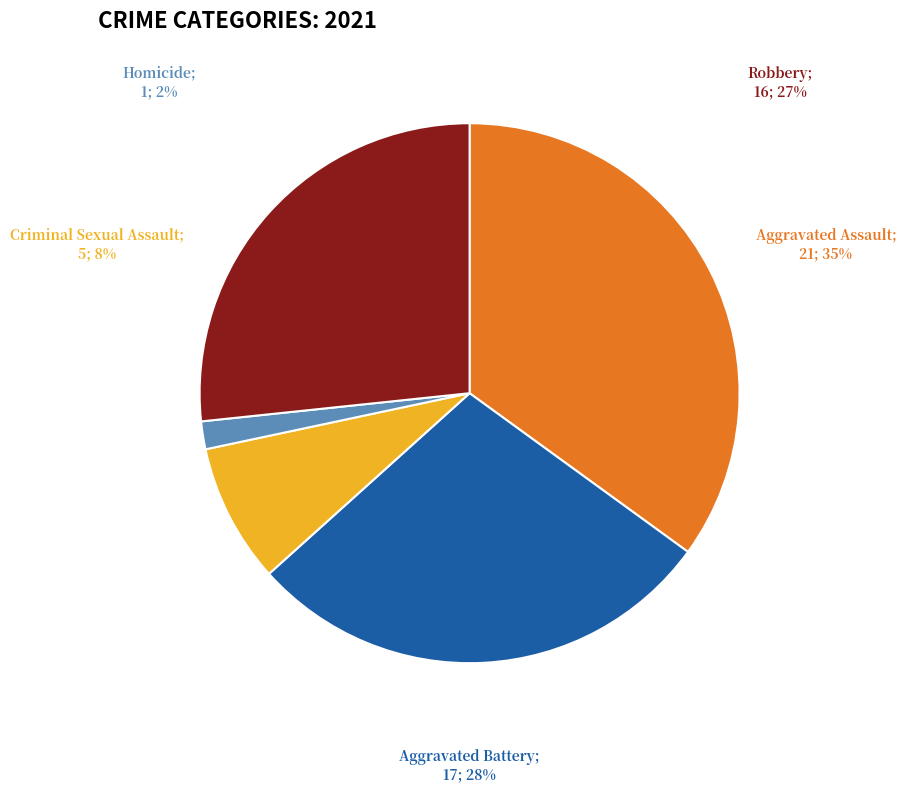

Combined, do Homicide and Criminal Sexual Assault account for over 50%?

No